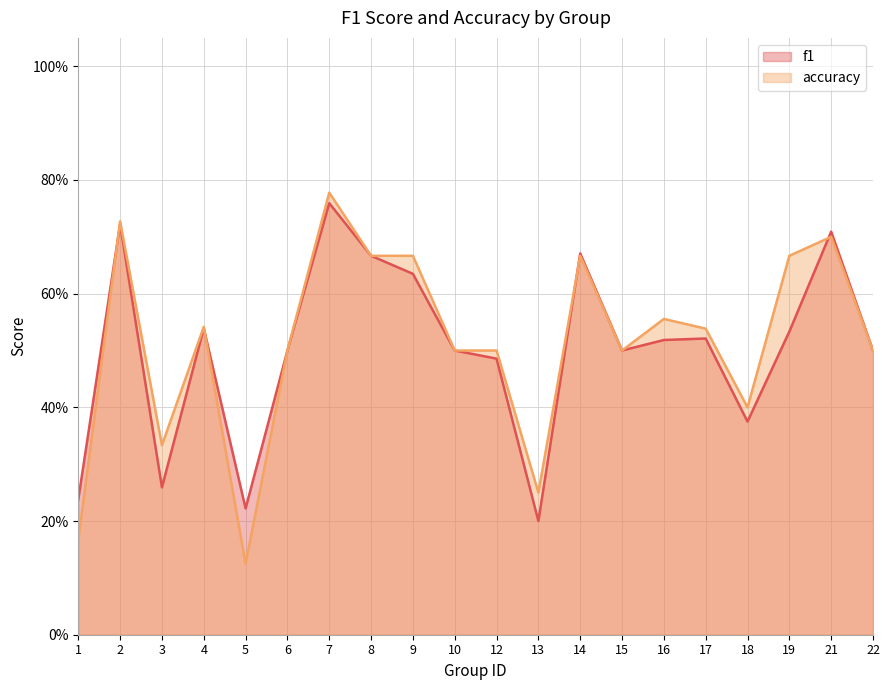

Where is accuracy nearest to the value 0?

5